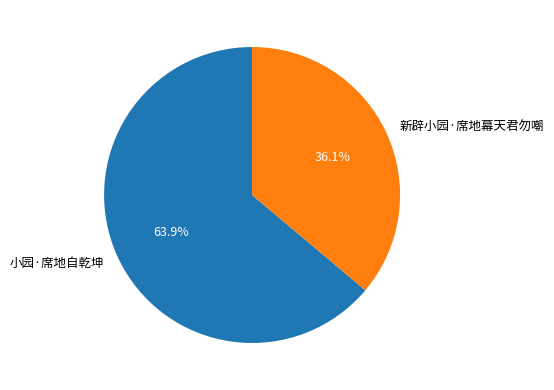

How many slices are in this pie chart?

2